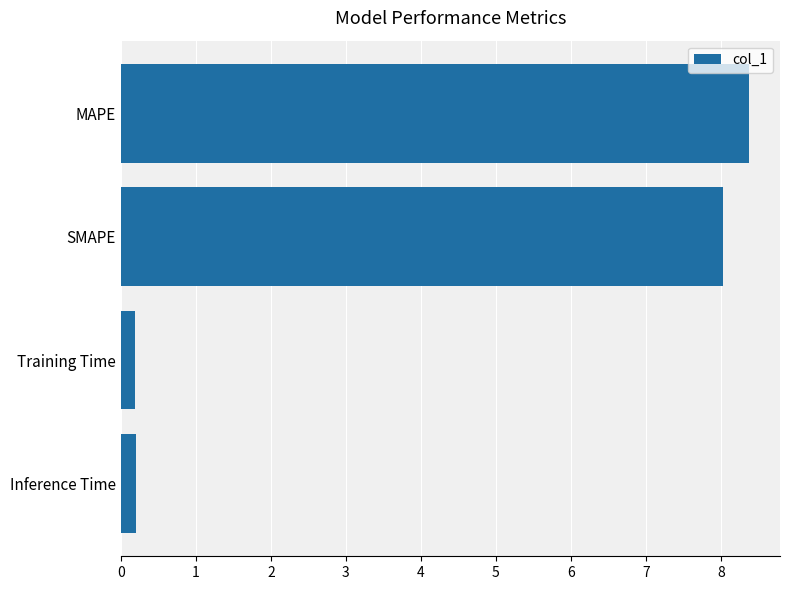

What is the sum of all values?

16.8